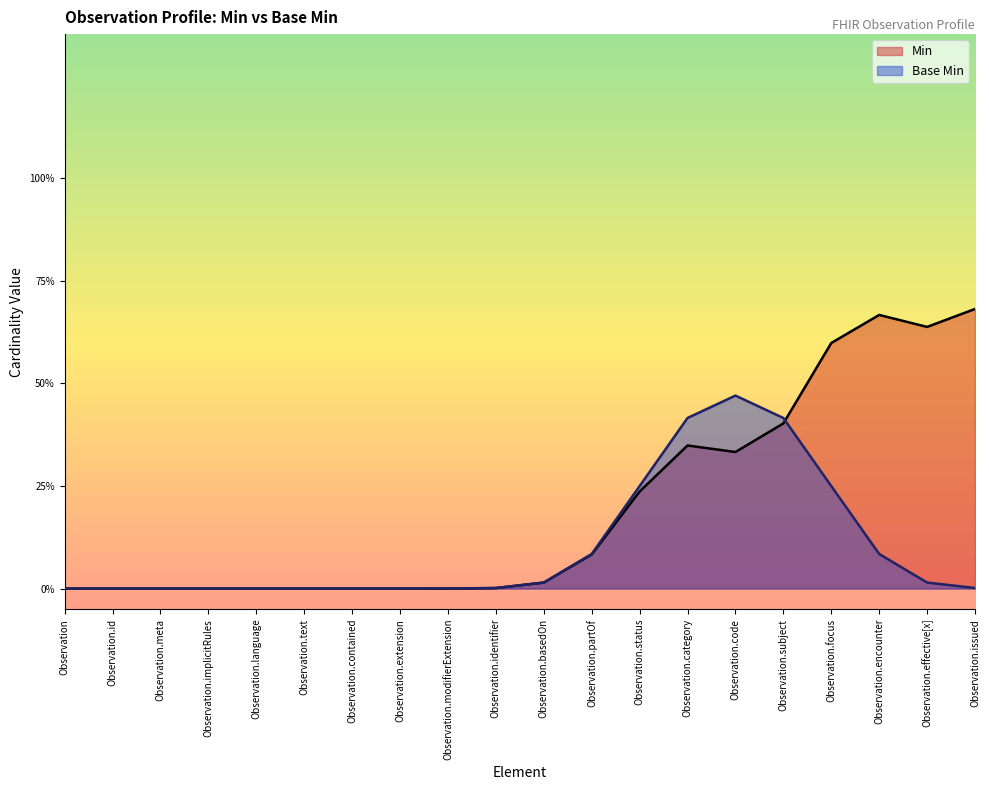

At which category does the chart reach its peak across all series?

Observation.issued